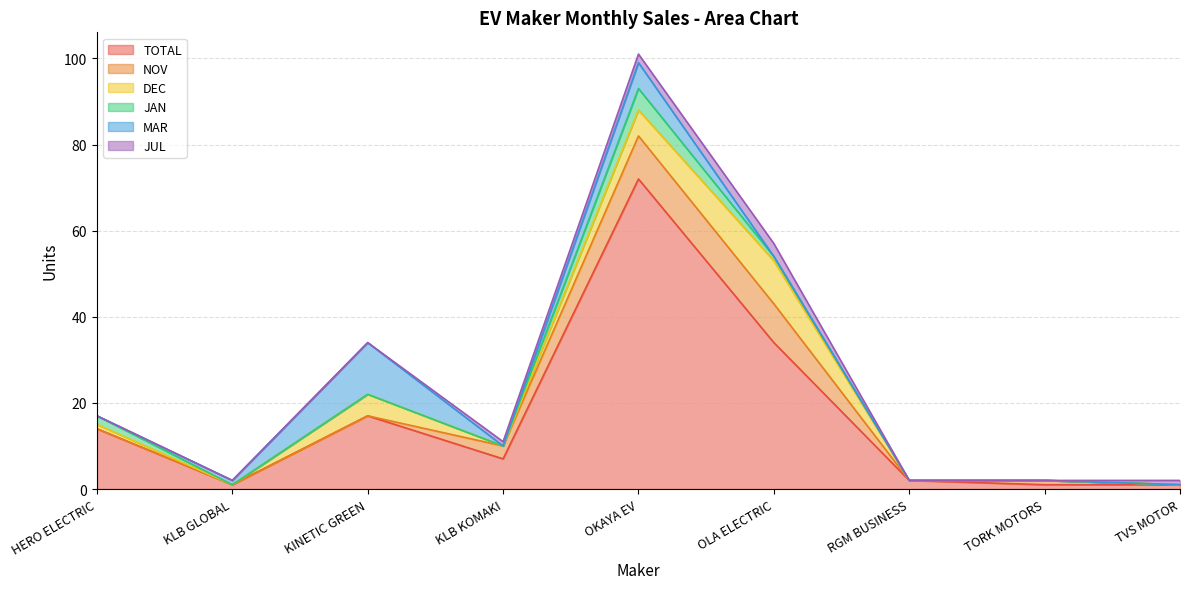

What are all the series names shown in the legend?

TOTAL, NOV, DEC, JAN, MAR, JUL